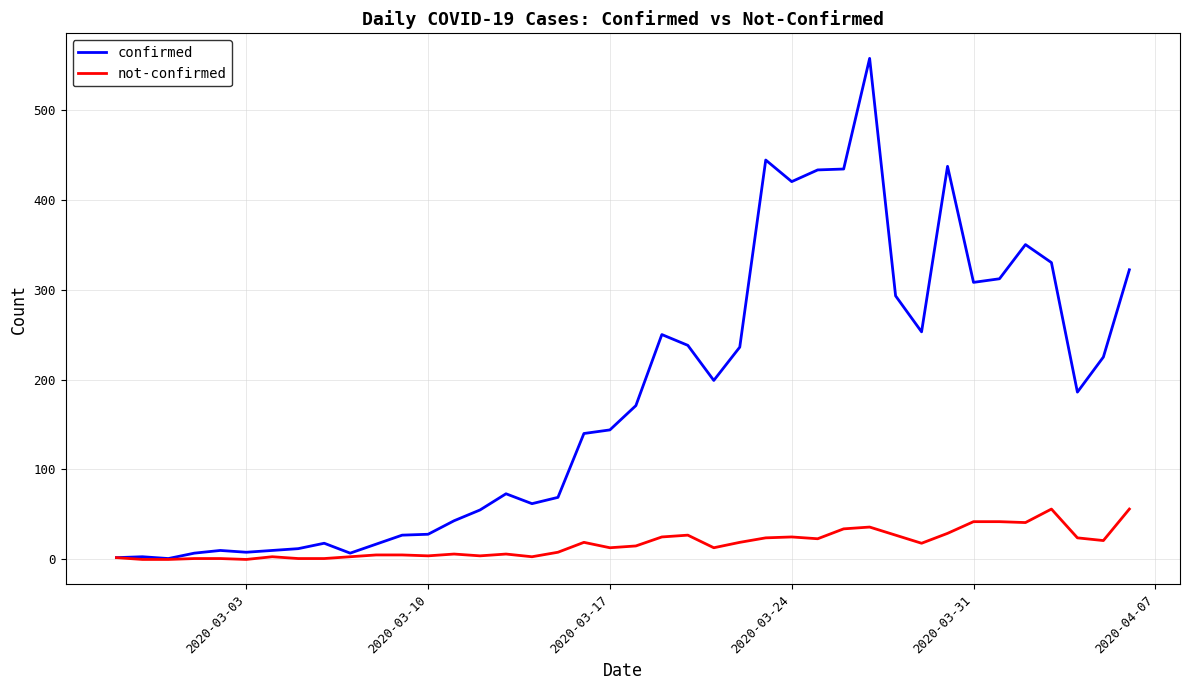

What is the greatest value displayed?

557